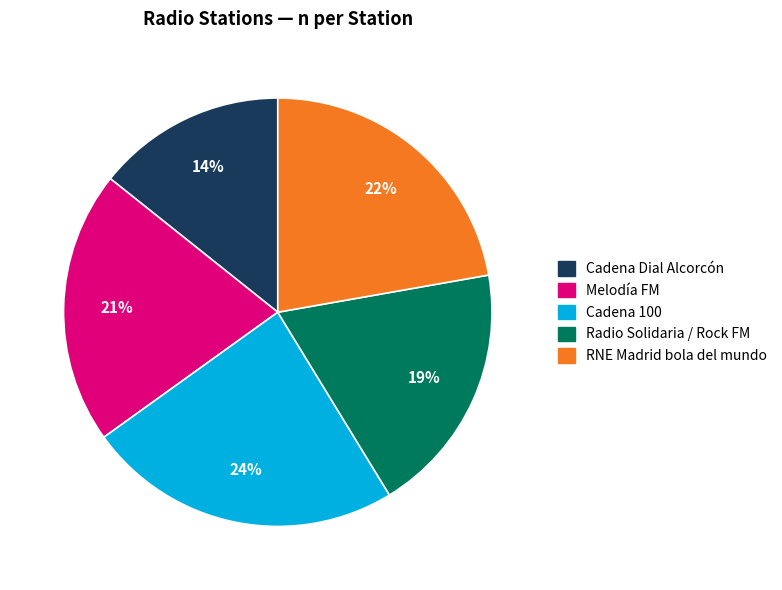

To the nearest percent, what percentage of the pie is Melodía FM?

21%